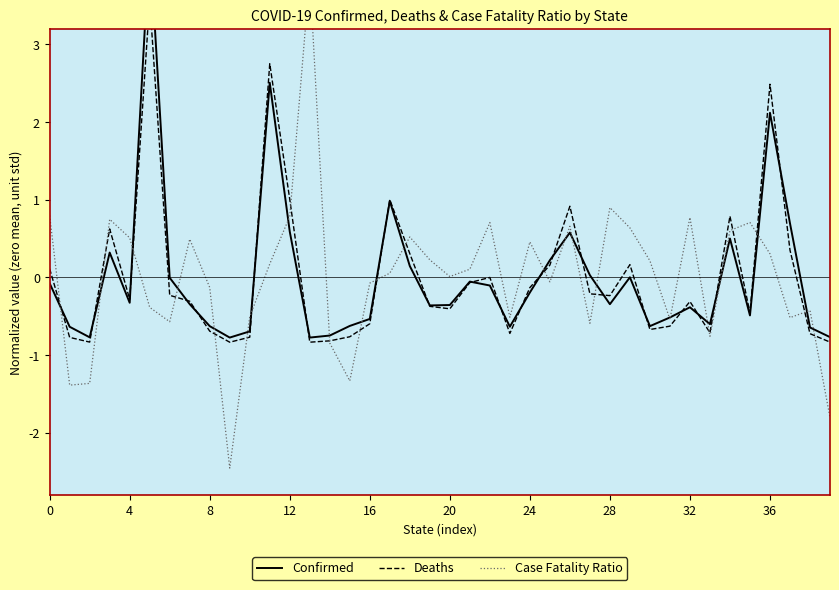

True or false: Confirmed has a value of -0.6 at 23.

True